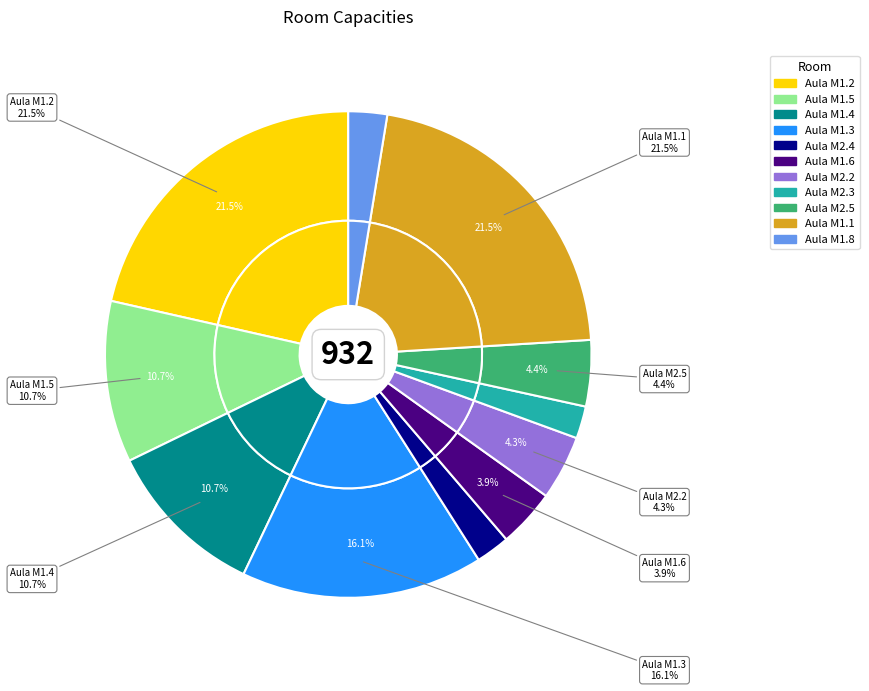

Which slice is the smallest?

Aula M2.3